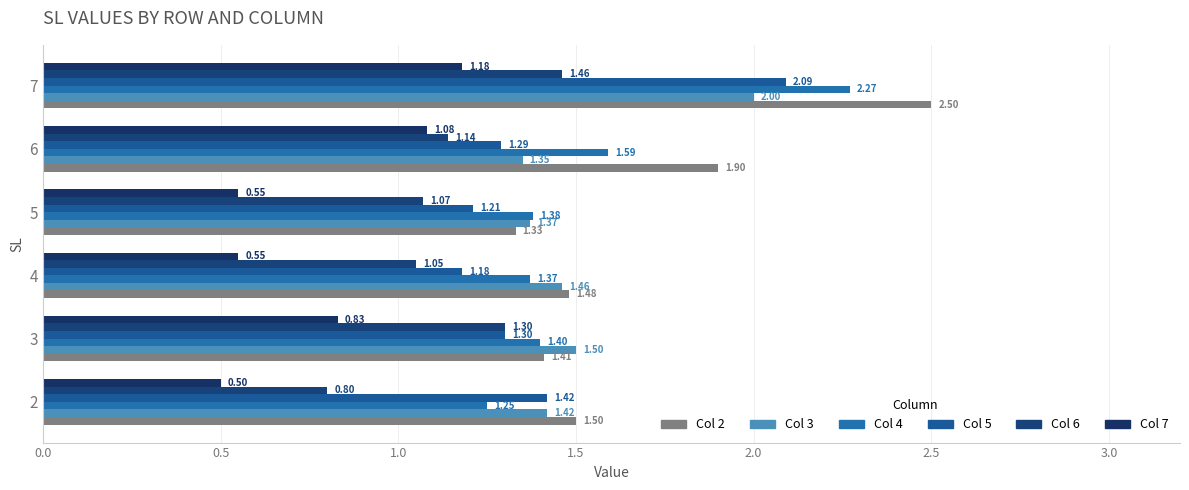

How many categories are shown in the chart?

6